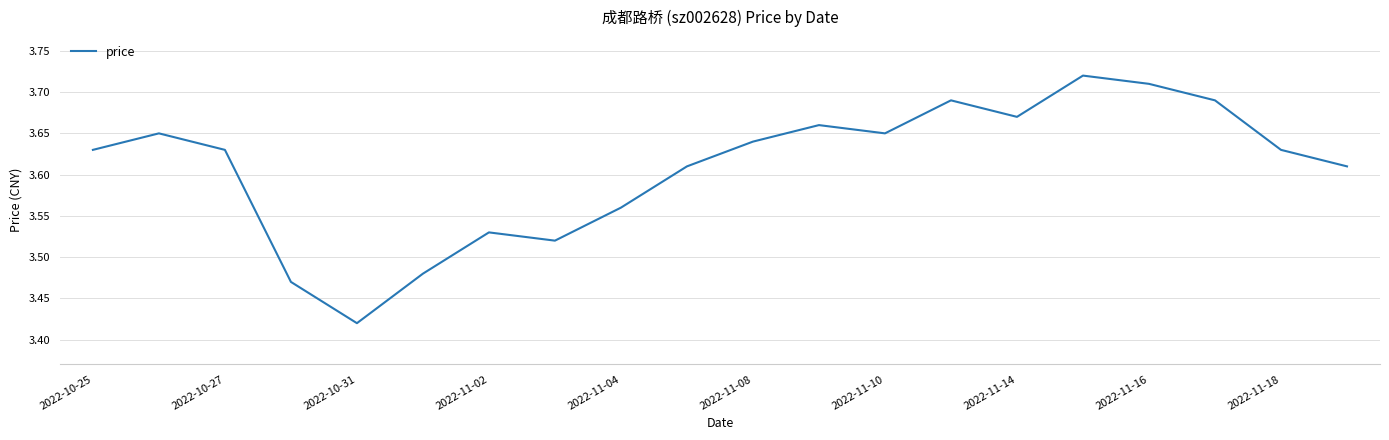

What is the difference between the maximum and minimum values?

0.3